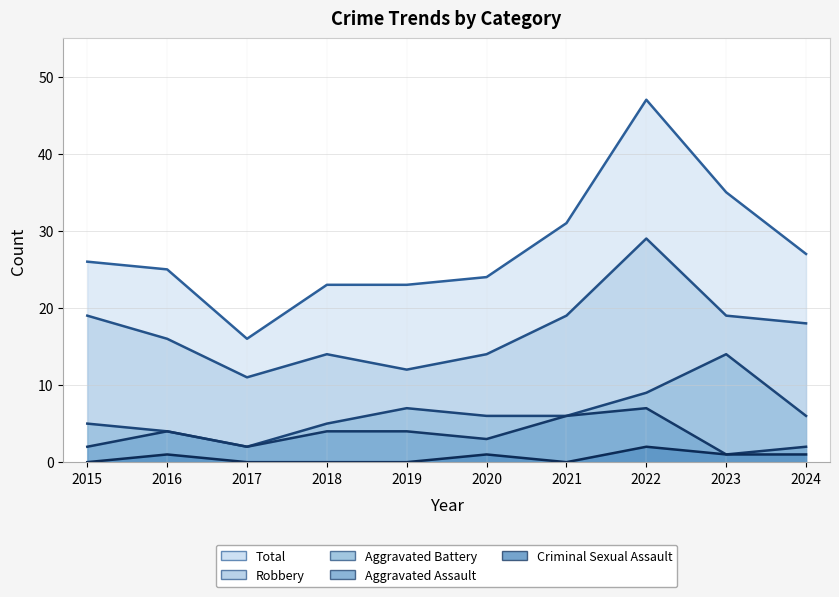

Rank the categories by Aggravated Battery value from lowest to highest.

2017, 2016, 2015, 2018, 2020, 2021, 2024, 2019, 2022, 2023